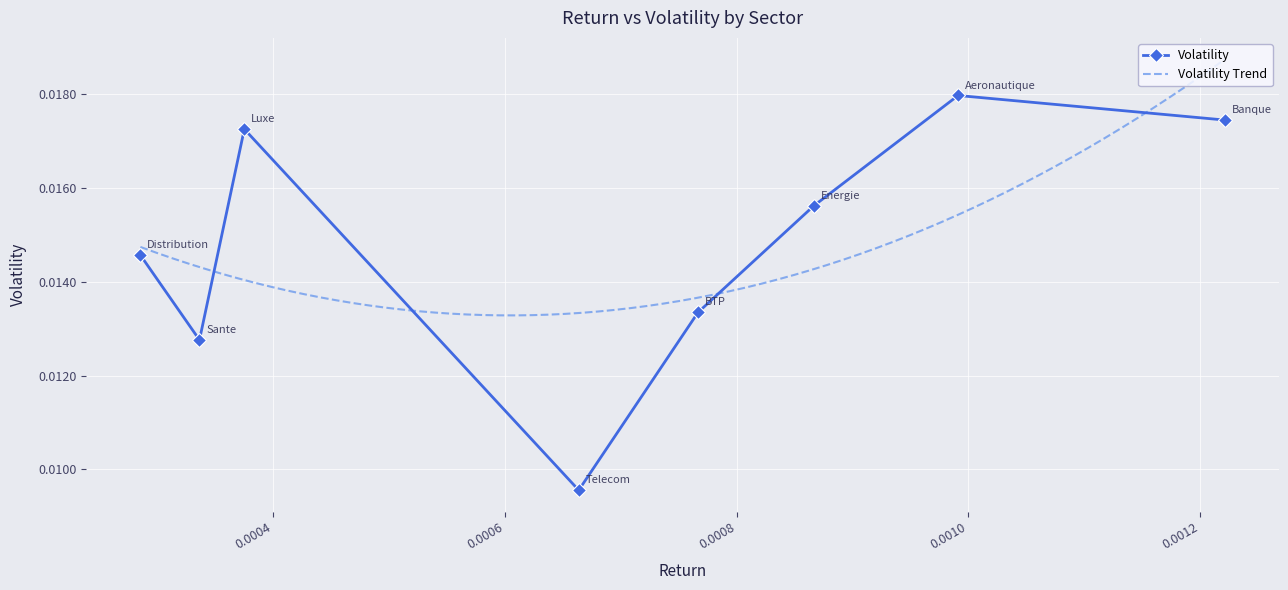

How many interior local peaks (higher than both neighbors) does the data have?

2